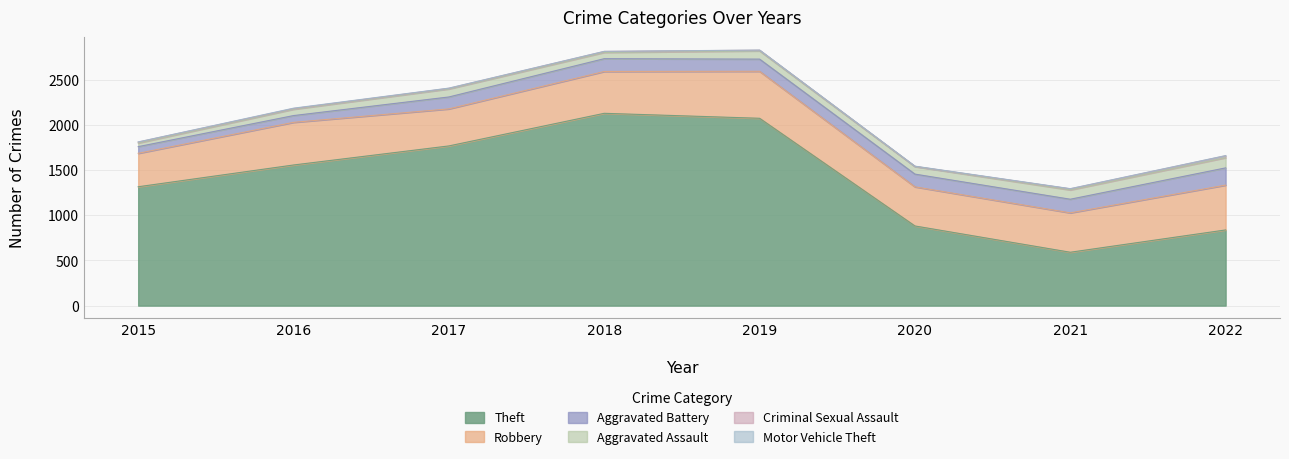

Between 2015 and 2019, which series saw the biggest shift?

Theft